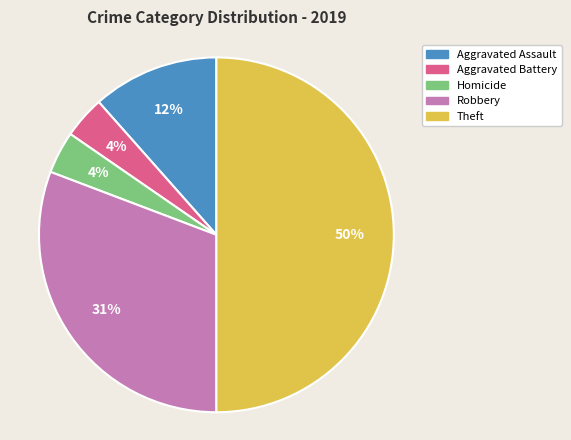

To the nearest percent, what is the difference between the largest and smallest slice percentages?

46%